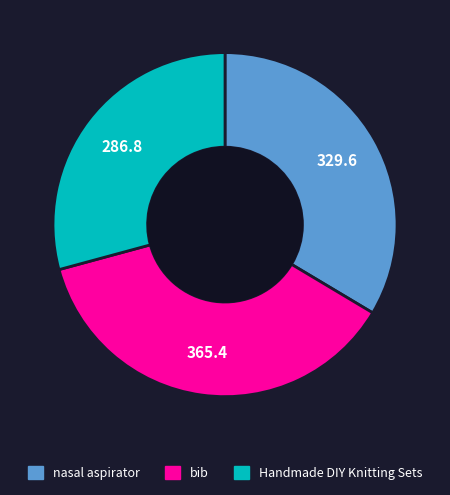

How many segments does this pie chart have?

3